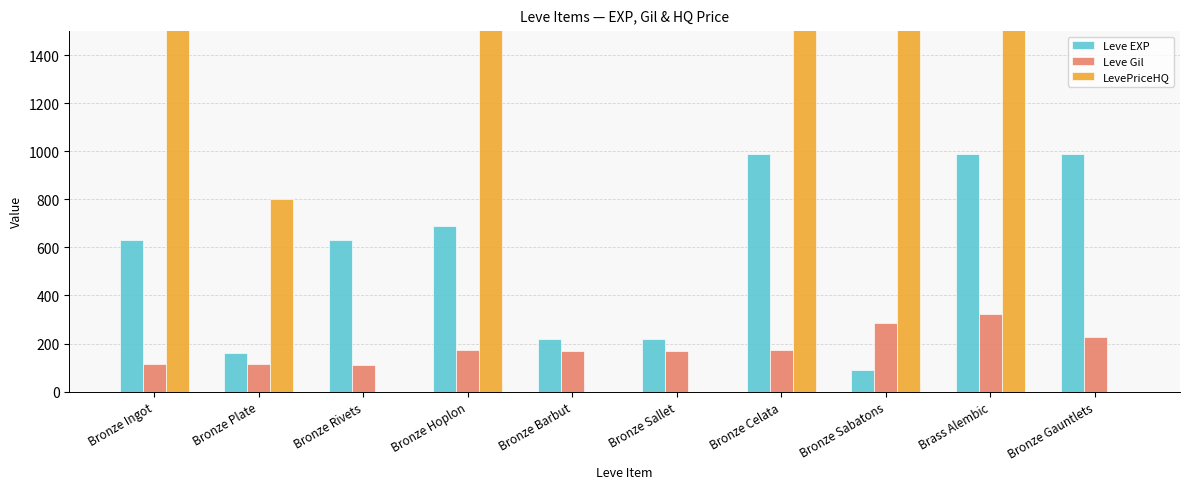

What is the difference between the Leve EXP values at Bronze Rivets and Bronze Sallet?

410.0